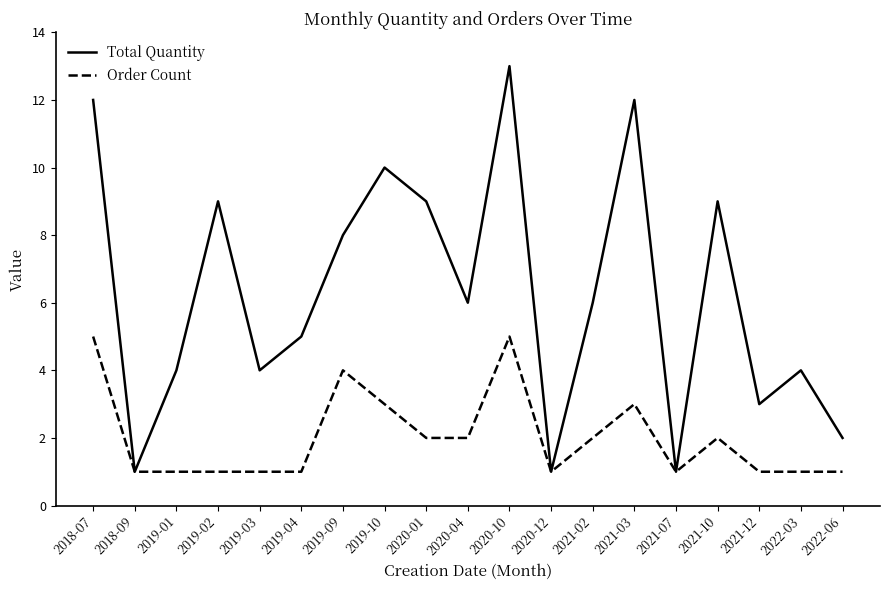

Is the value of Total Quantity at 2020-04 greater than the value of Order Count at 2019-10?

Yes